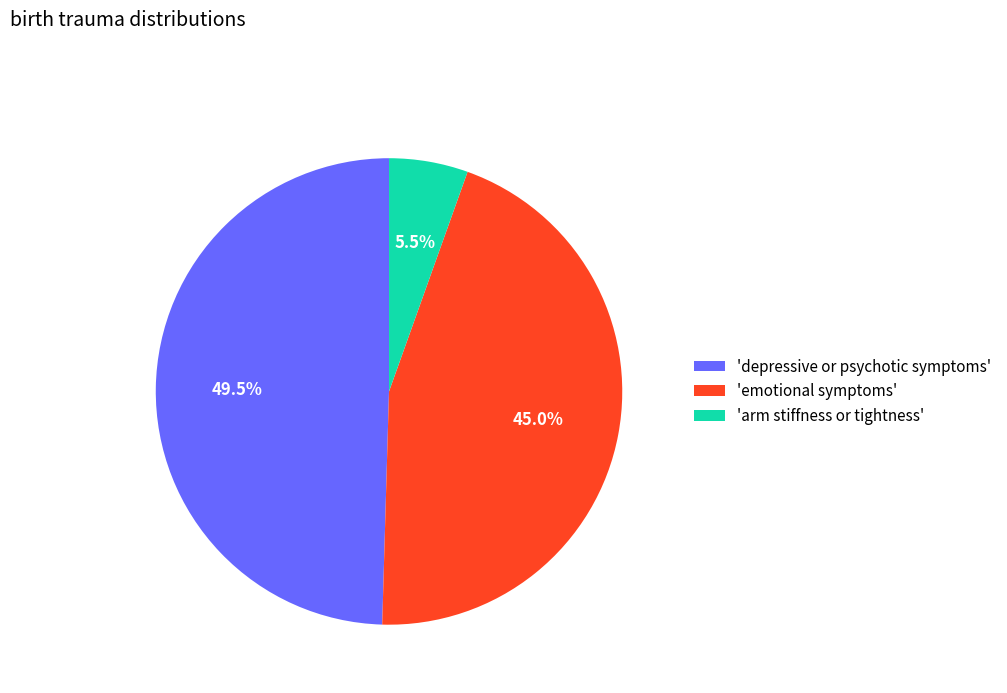

To the nearest percent, what is the difference between the largest and smallest slice percentages?

44%